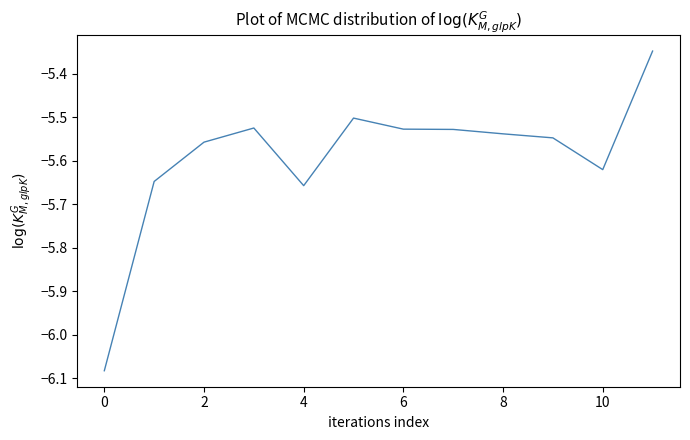

What is the difference between the maximum and minimum values?

0.7